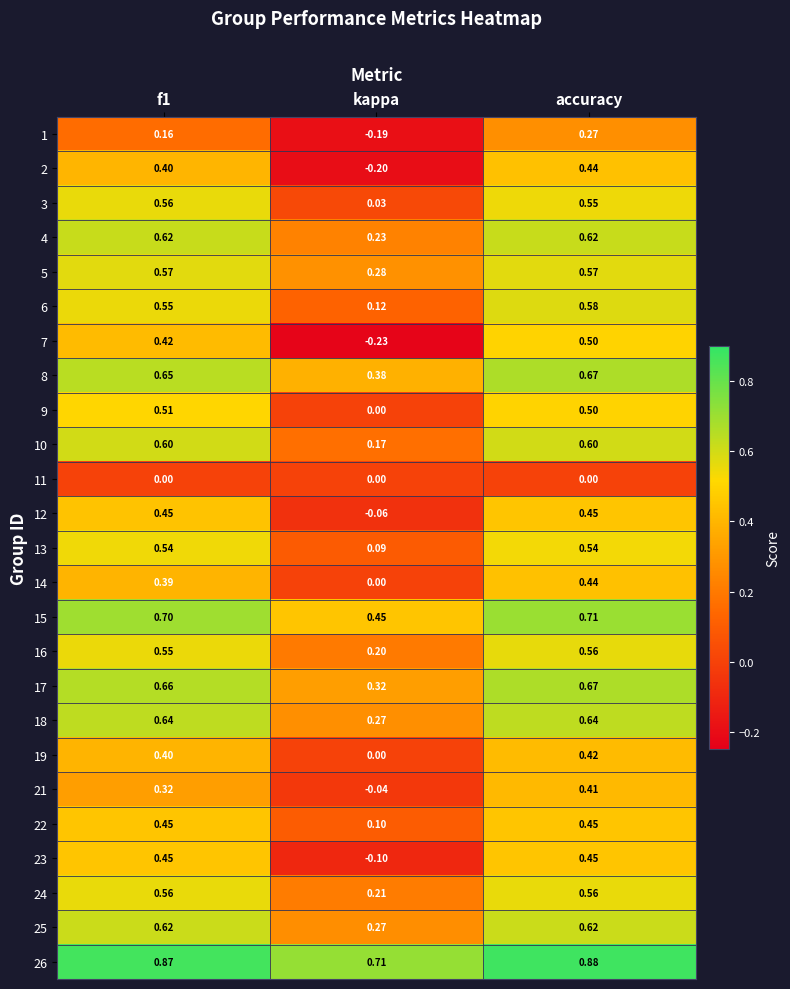

At which category does the chart reach its minimum across all series?

kappa